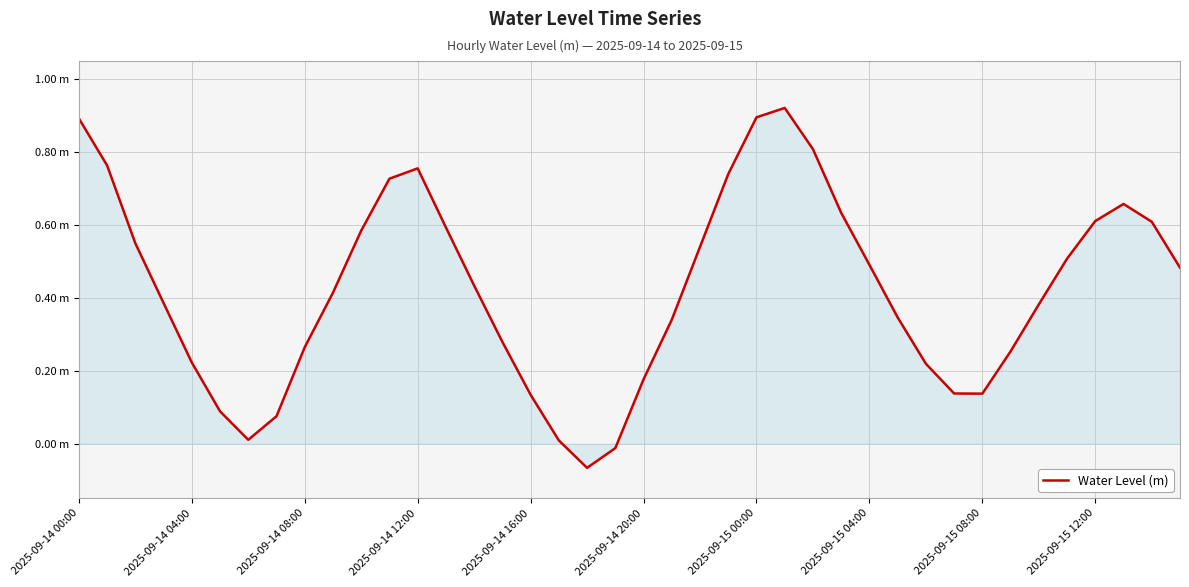

At which label does the data first exceed 0?

2025-09-14 00:00